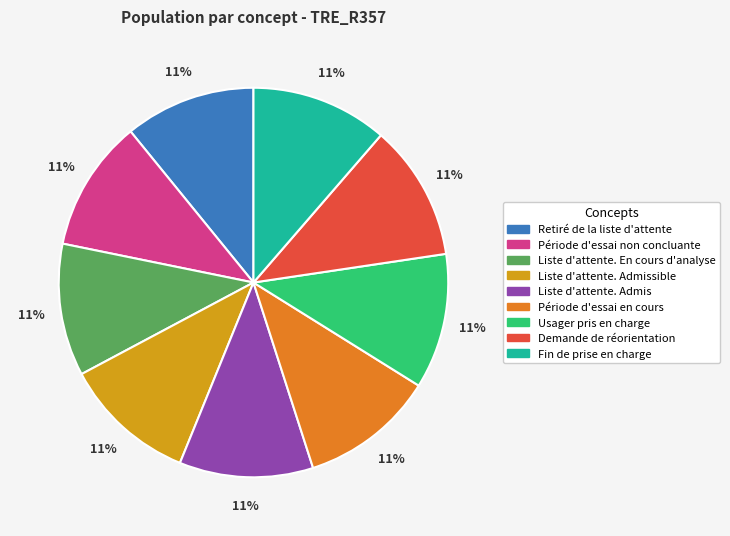

Is there a majority slice in this chart?

No